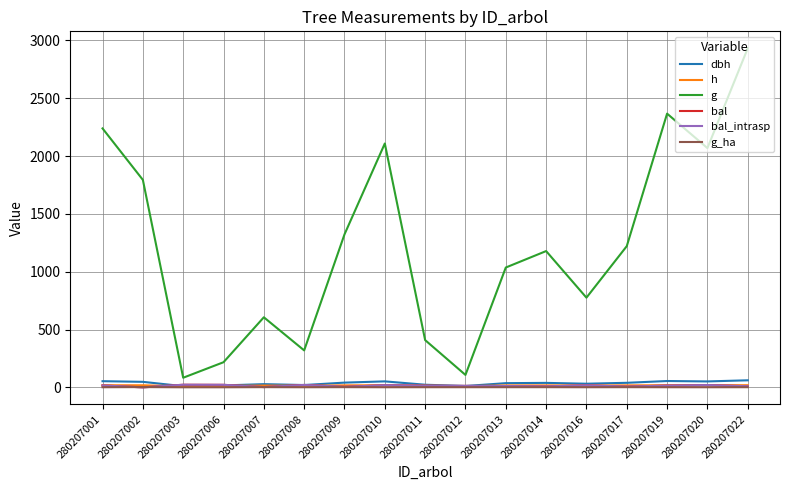

Is this an area chart (filled region under the line)?

No